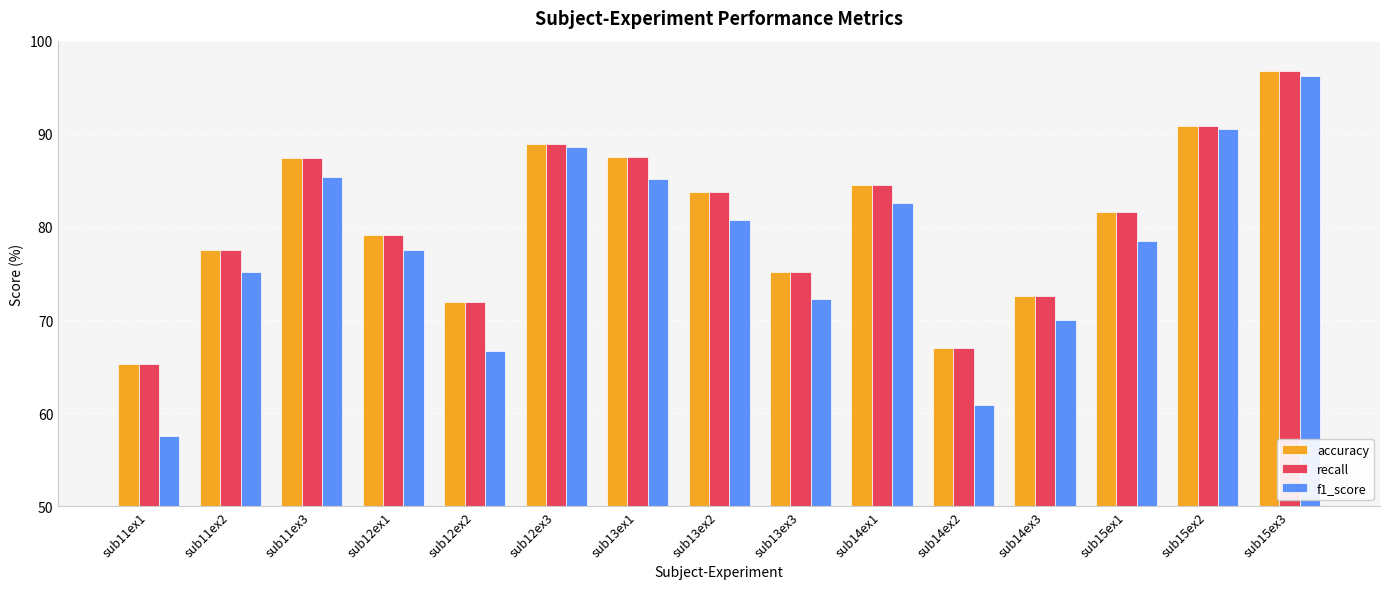

The value of accuracy at sub14ex1 is 115.5. True or false?

False